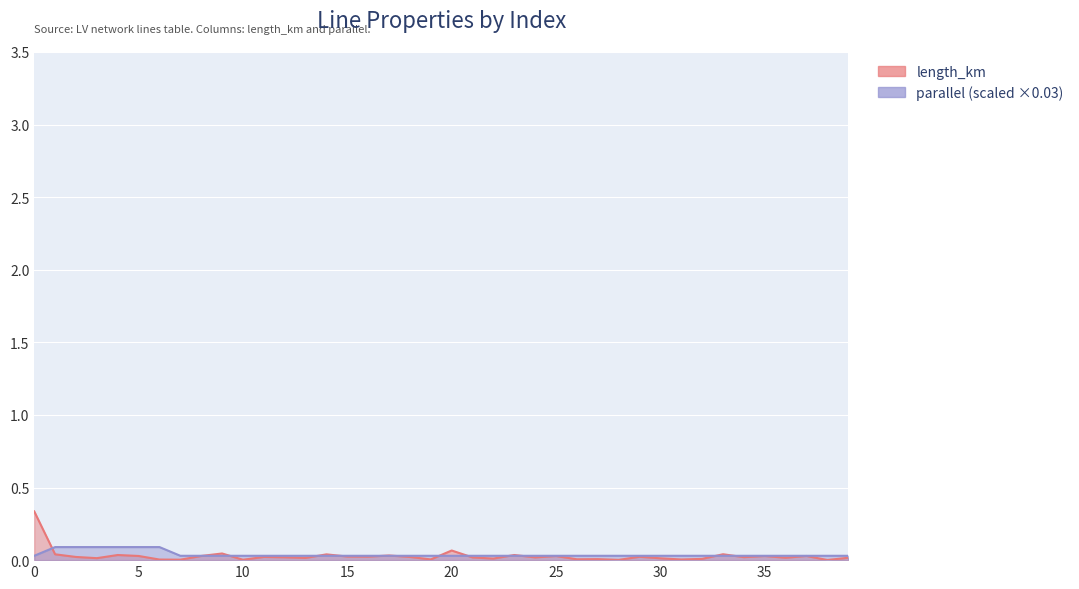

Which series has the largest total across all categories?

parallel